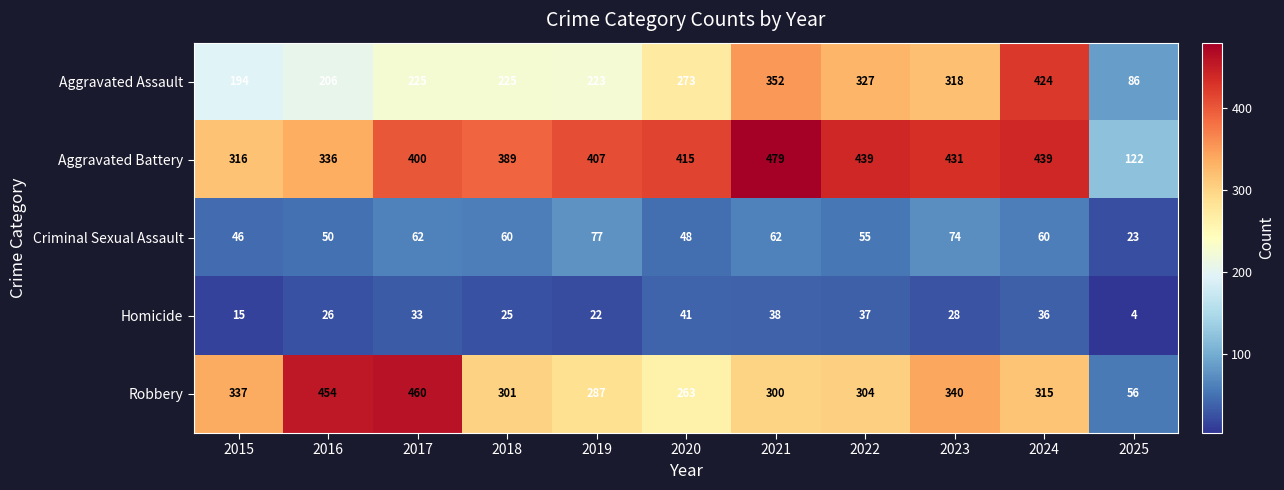

What is the spread (max minus min) of values at 2025?

118